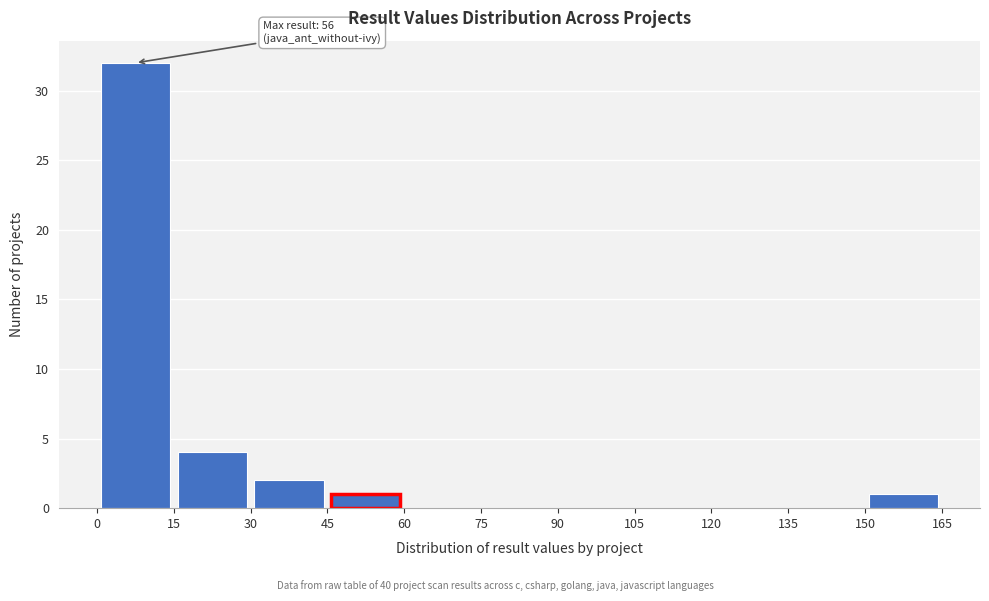

Which range on the x-axis has the tallest bar?

0 to 15